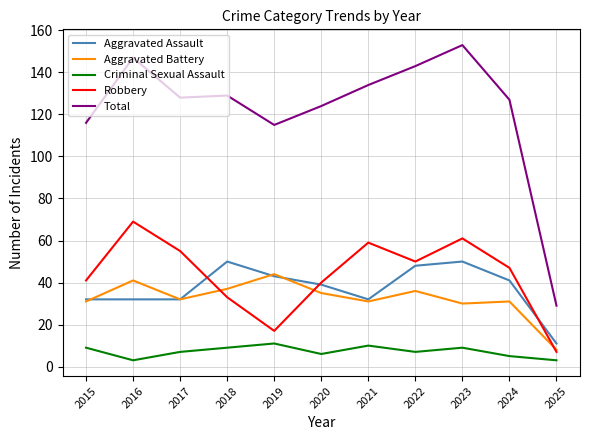

Where does the Aggravated Battery series first go above 32?

2016